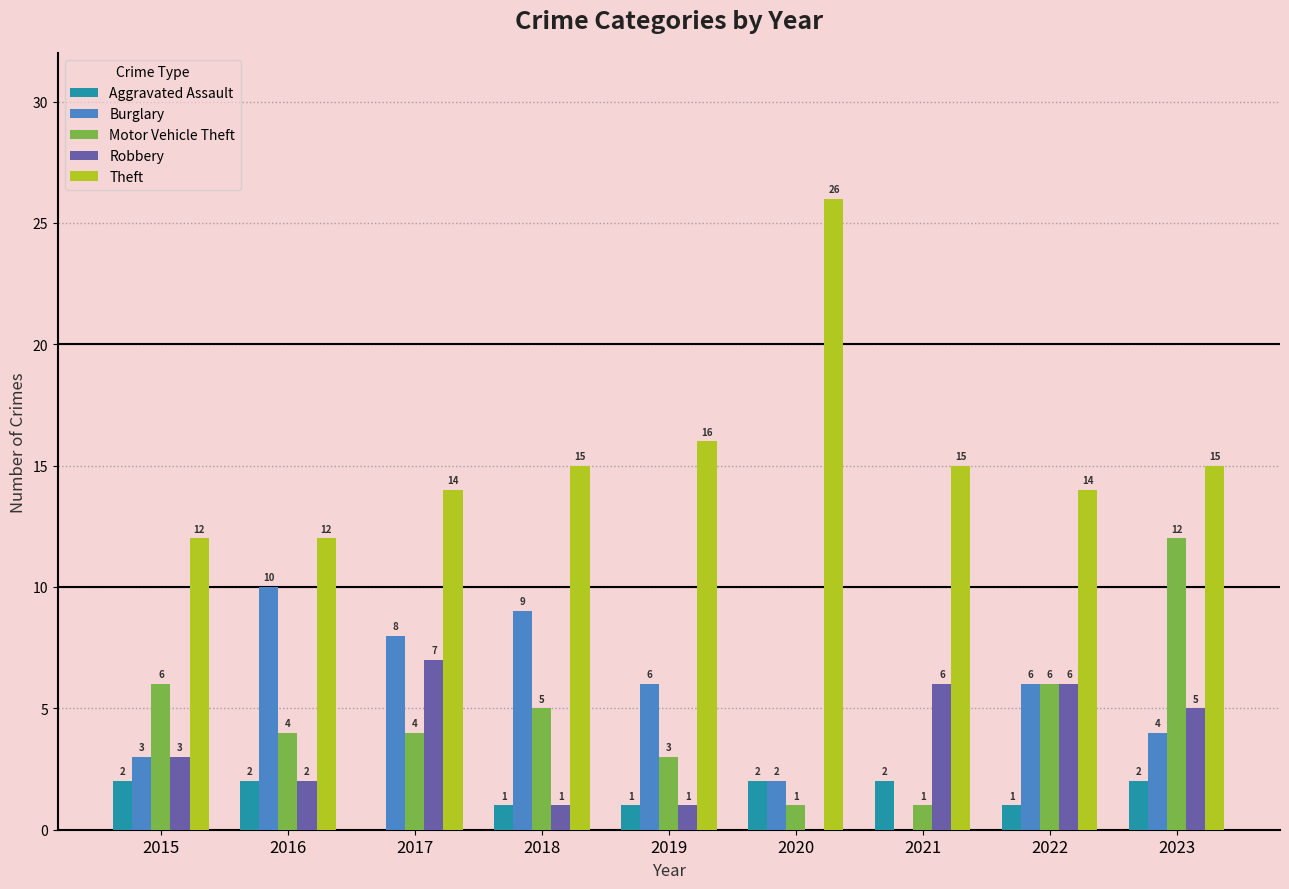

Where is Theft nearest to the value 19?

2019